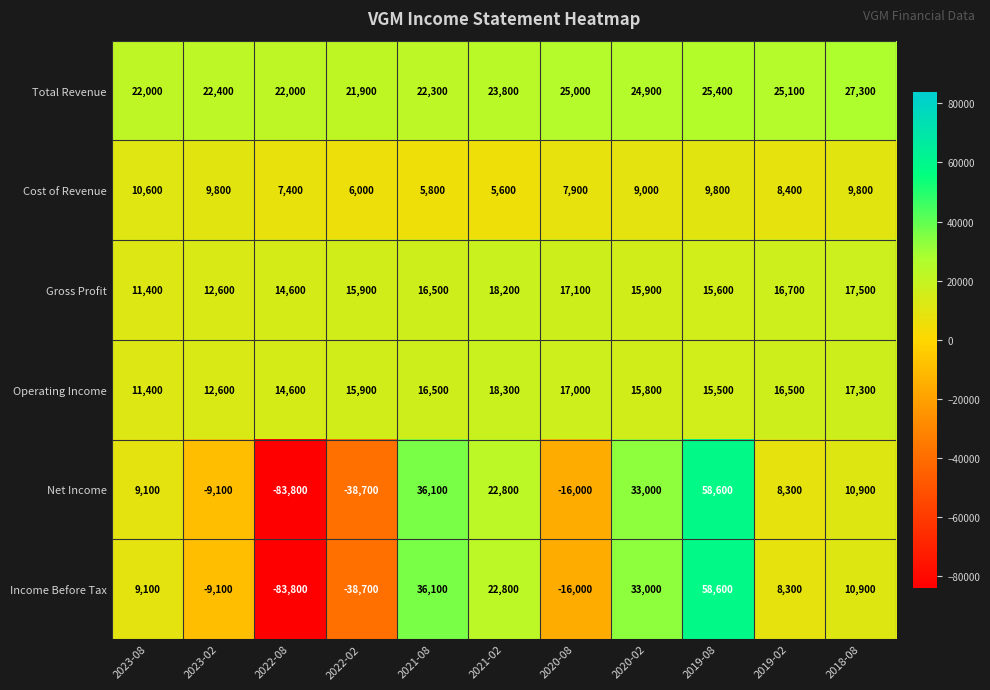

What is the total value across all series at 2022-02?

-17700